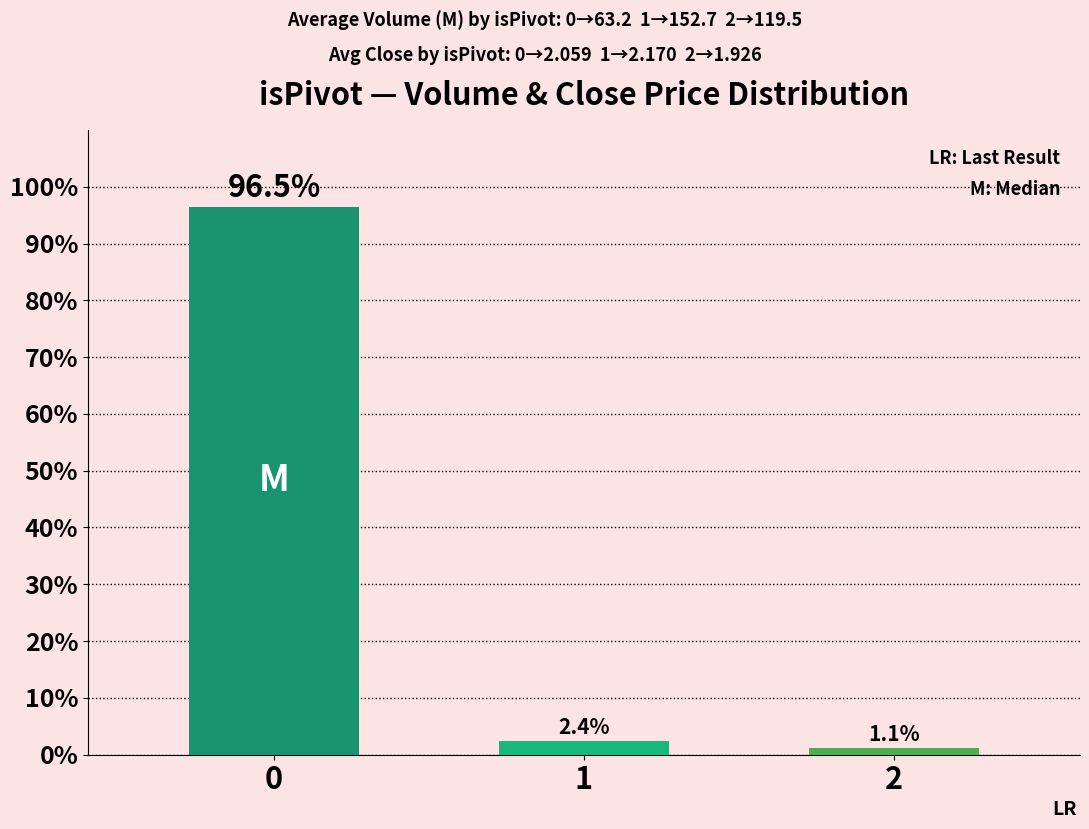

What is the difference between the maximum and minimum values?

95.4